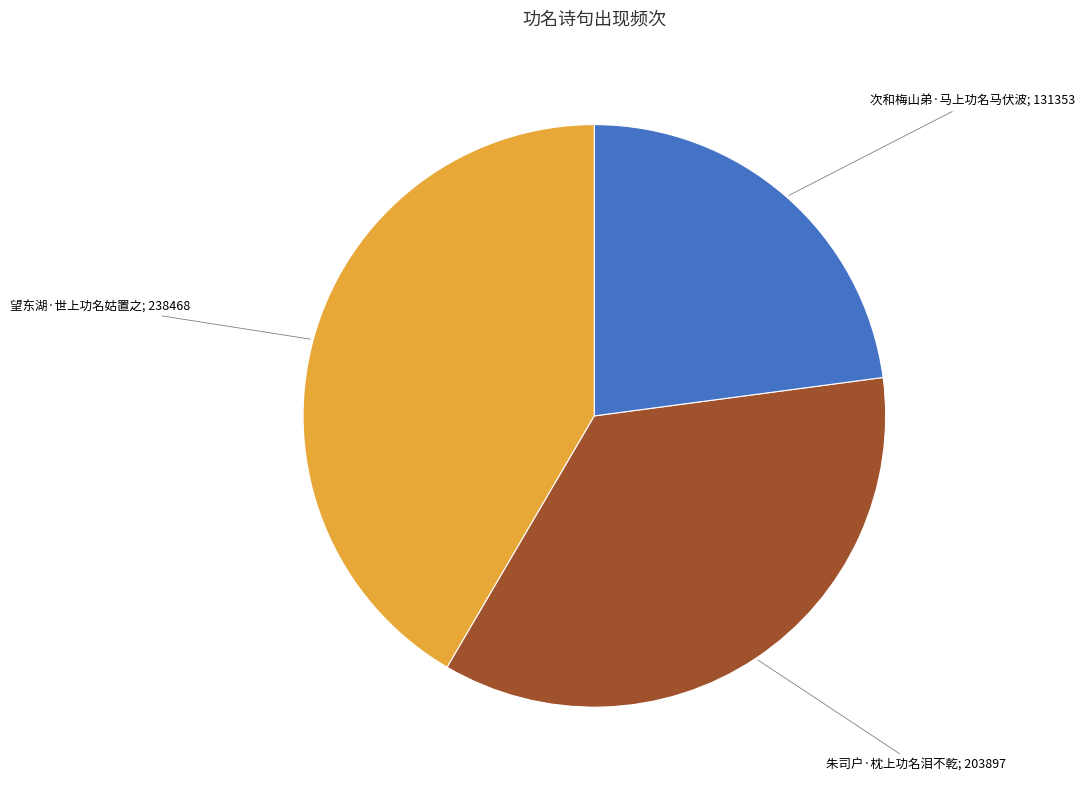

Approximately how many times larger is the value at 次和梅山弟·马上功名马伏波; 131353 compared to 朱司户·枕上功名泪不乾; 203897?

0.6